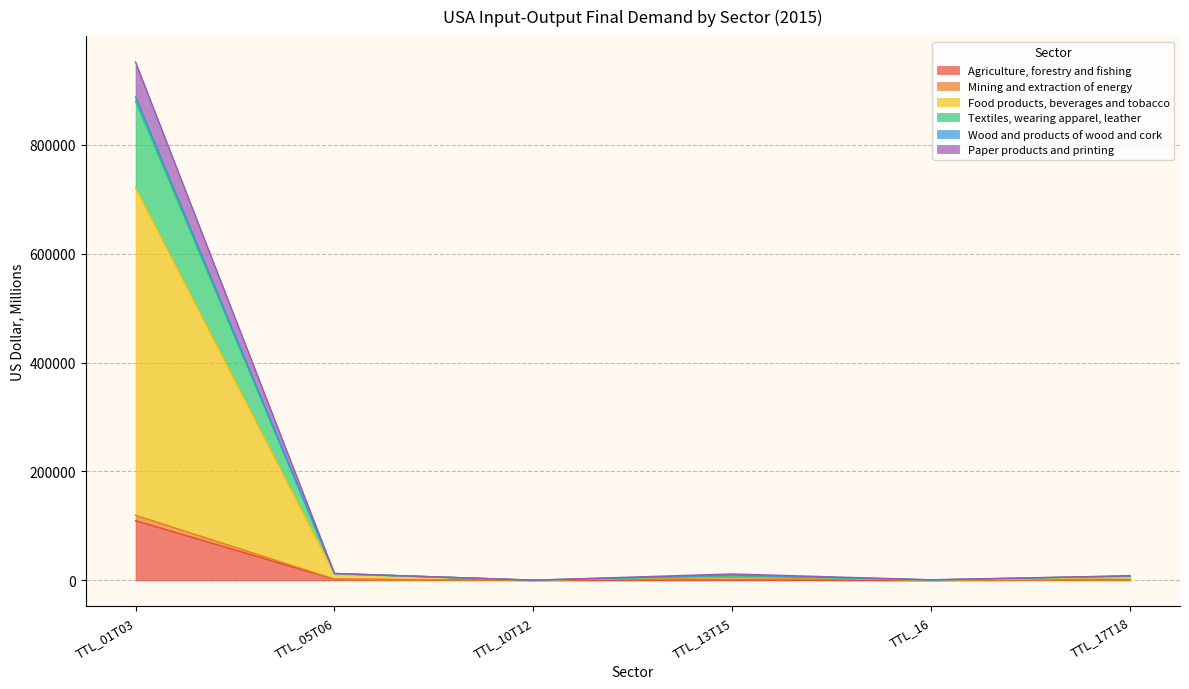

What is the highest value of the Agriculture, forestry and fishing series?

109689.9